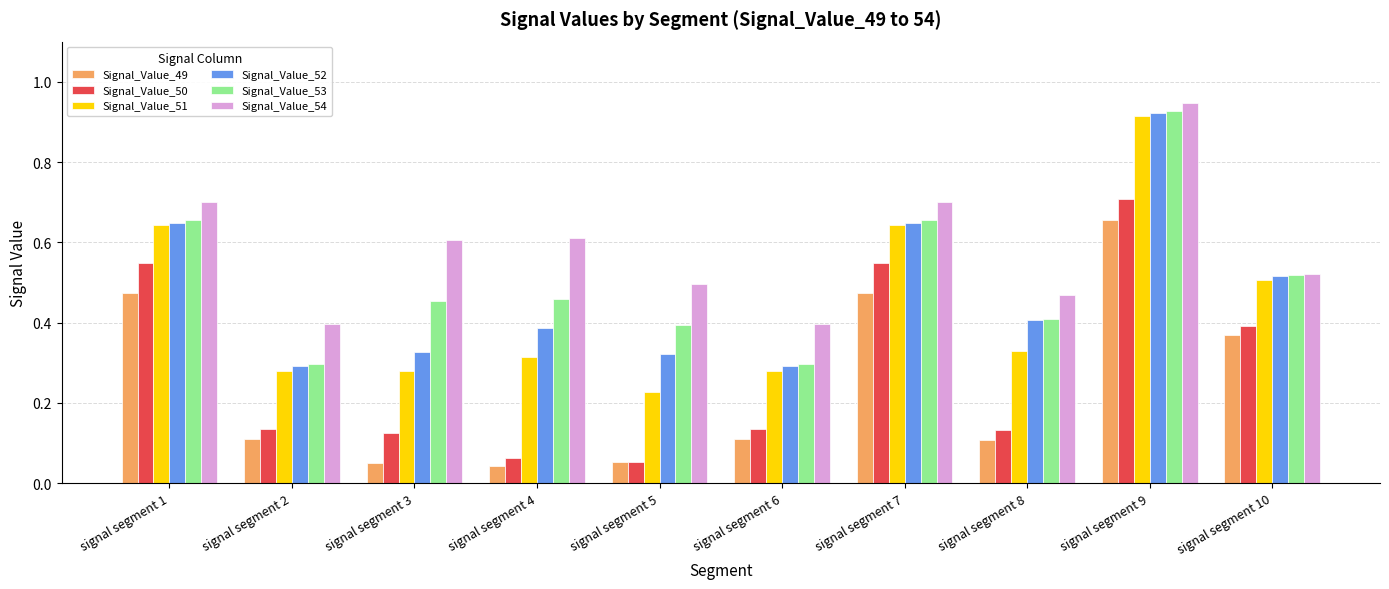

Are the bars grouped side by side (vs. stacked)?

Yes